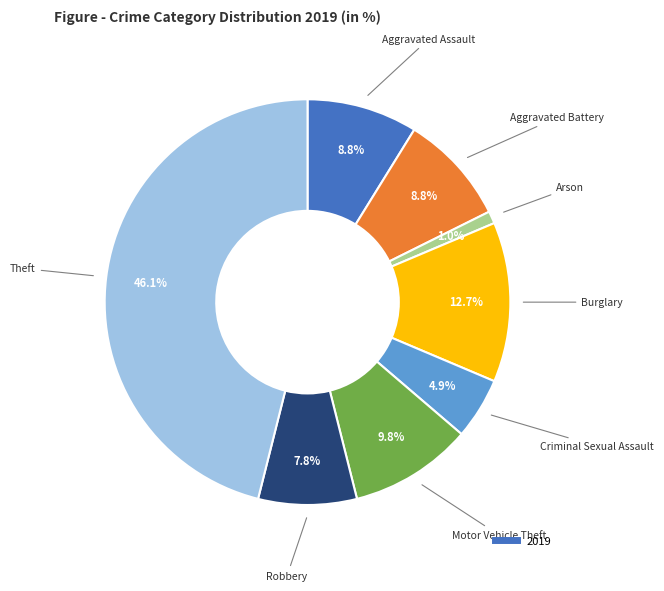

How many segments does this pie chart have?

8